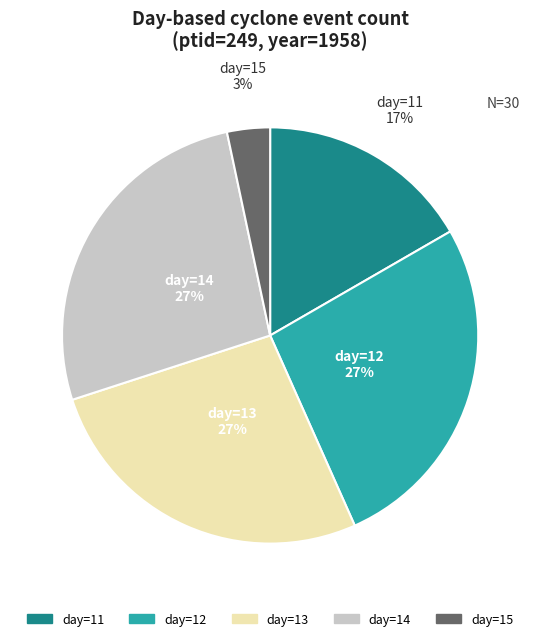

To the nearest percent, what is the average slice percentage?

20%